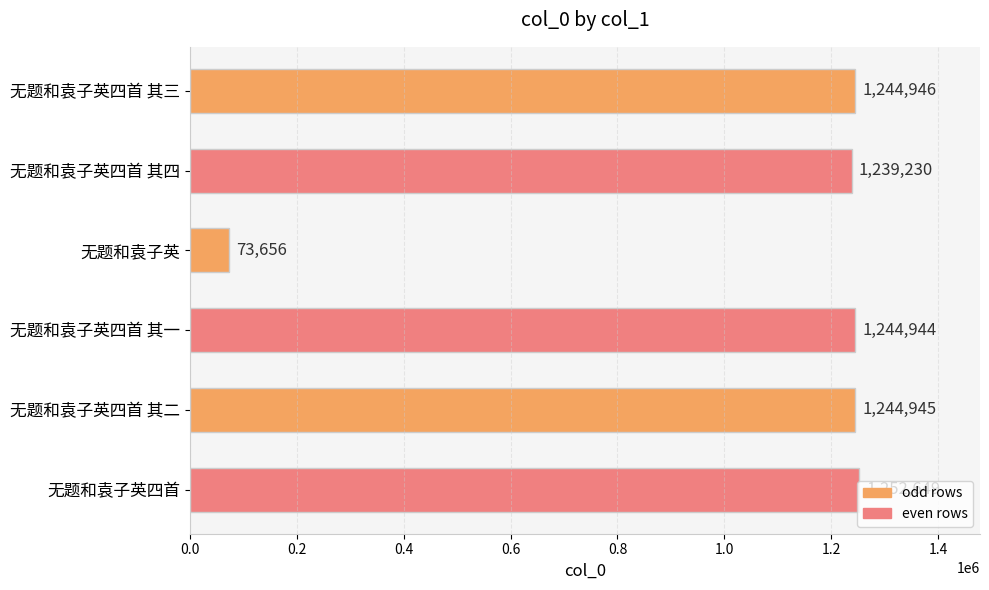

What is the change in value from 无题和袁子英 to 无题和袁子英四首 其一?

+1171288